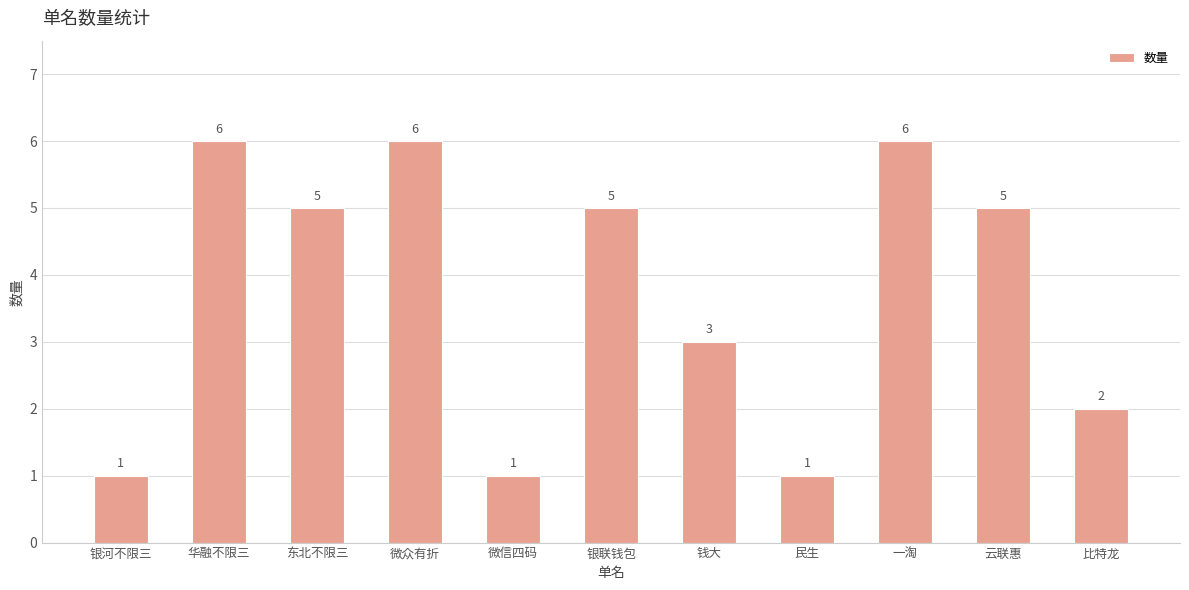

What is the ratio of the value at 民生 to the value at 银联钱包?

0.2